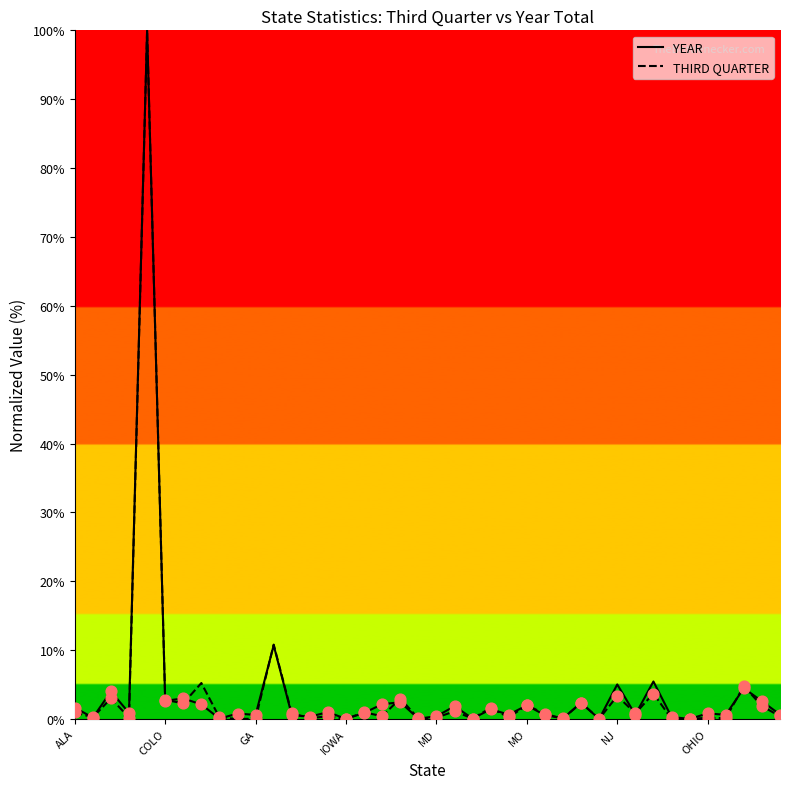

What is the greatest value displayed?

100.0